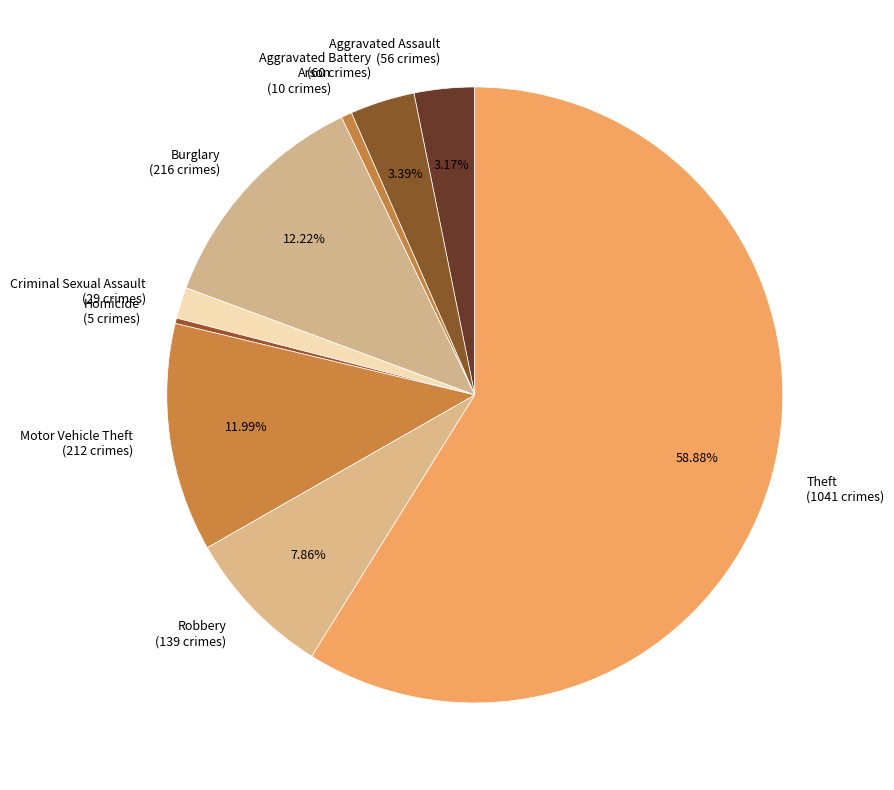

Is it true that Burglary is 24% of the pie?

False